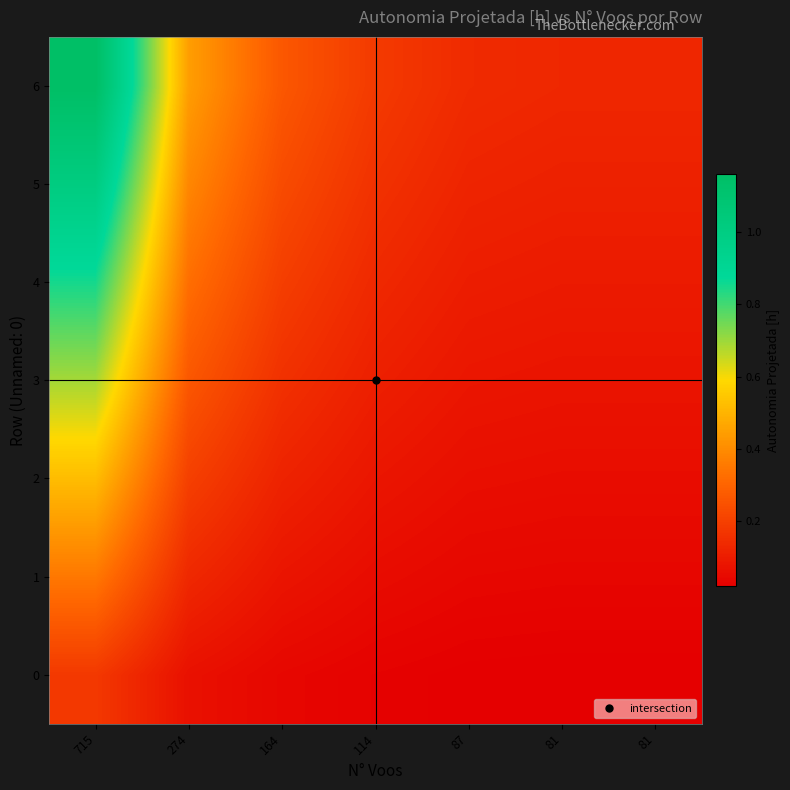

Which series has the largest total across all categories?

6